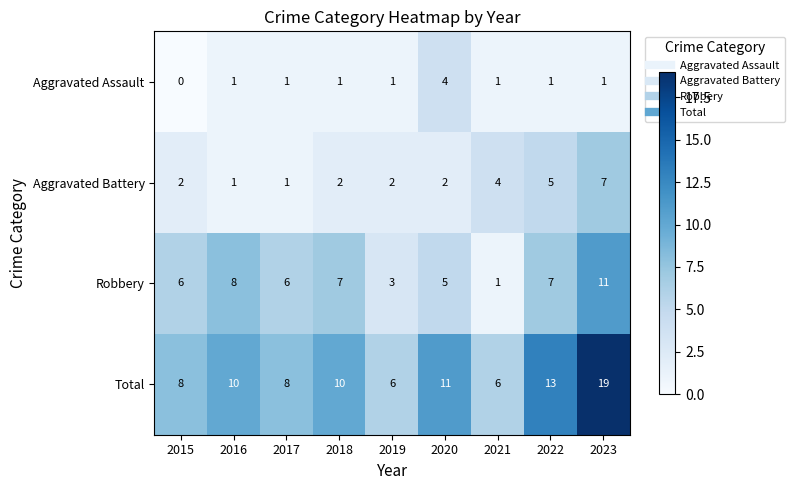

What is the difference between the second highest and second lowest values in the Aggravated Battery series?

4